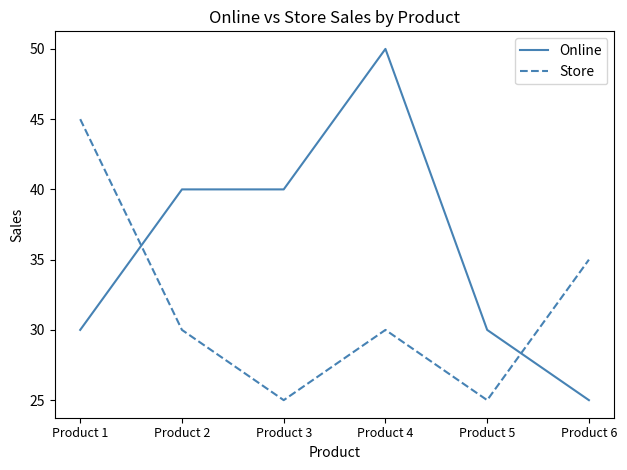

What is the minimum value shown in the chart?

25